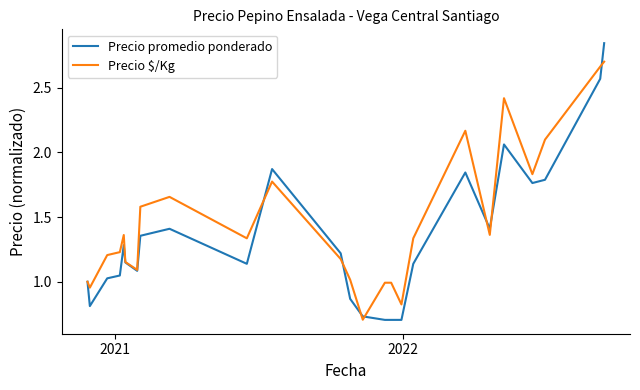

After their last crossing, which series has the higher values: Precio $/Kg or Precio promedio ponderado?

Precio promedio ponderado